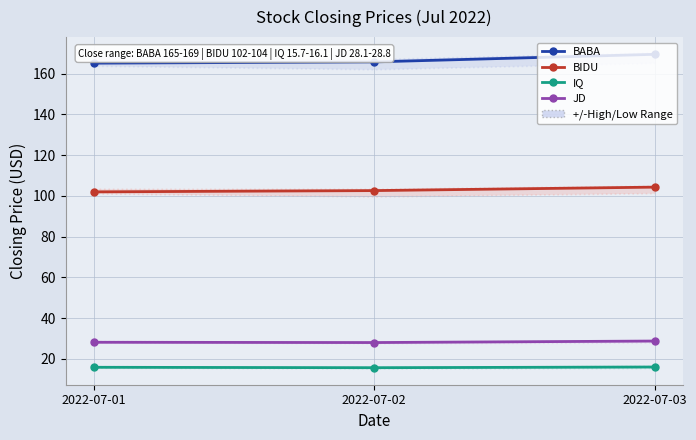

How many lines are shown in the chart?

4